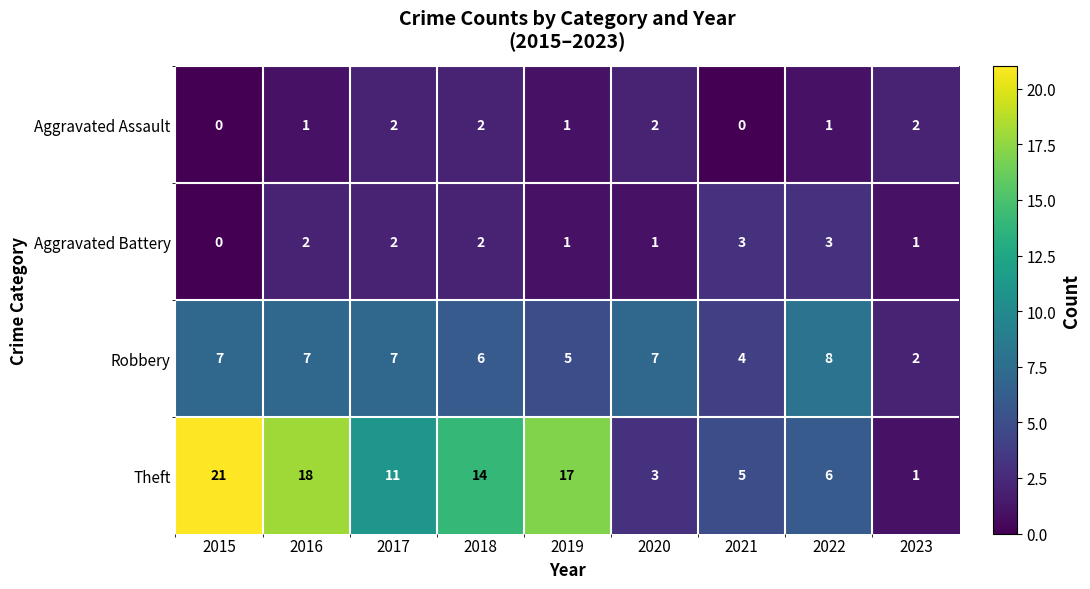

What value does the Robbery series have at 2022?

8